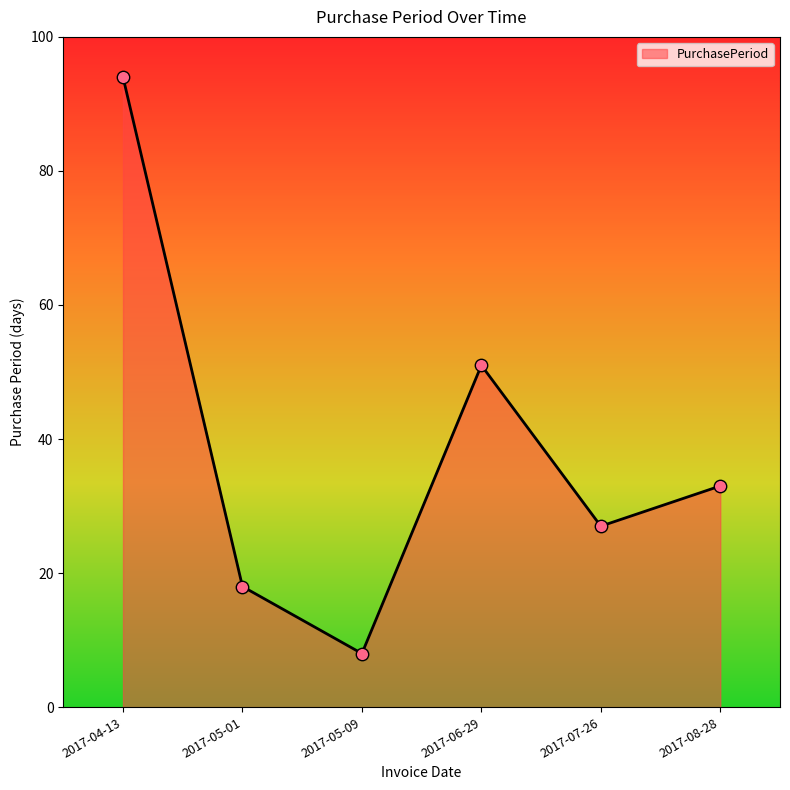

Between 2017-06-29 and 2017-08-28, which is larger?

2017-06-29